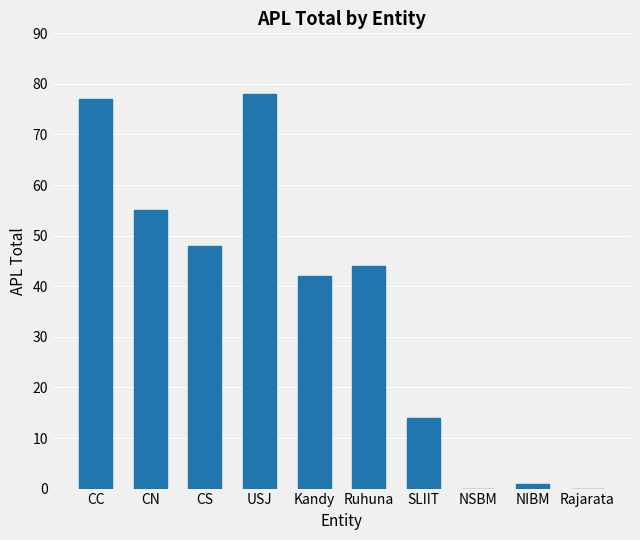

The value at CC is 19. True or false?

False